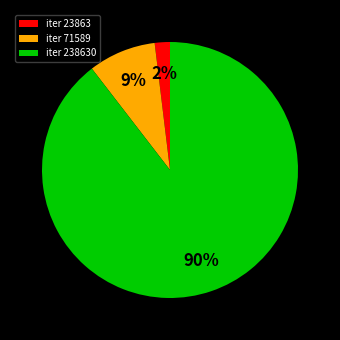

Count the number of slices in the pie.

3